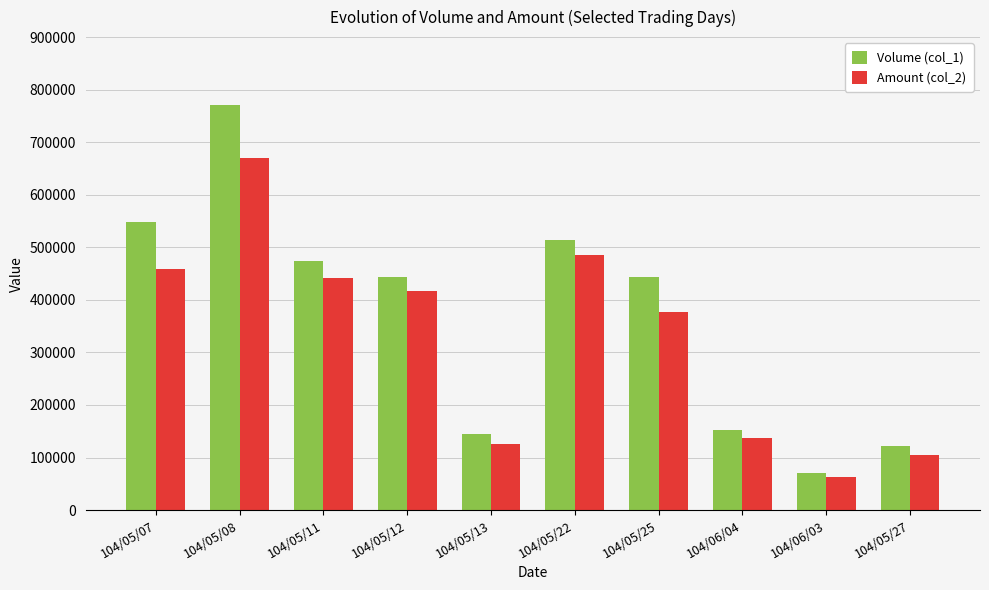

At which category is the sum across all series the highest?

104/05/08